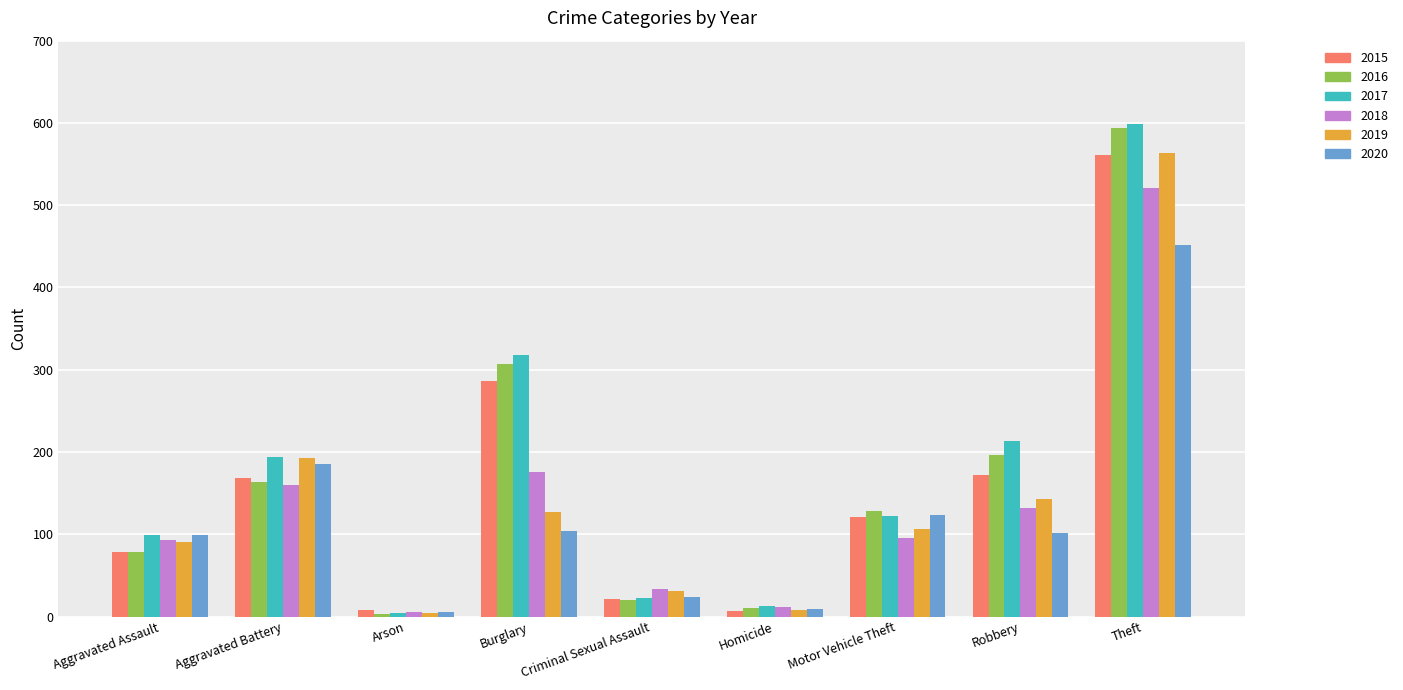

The value of 2016 at Motor Vehicle Theft is 43. True or false?

False